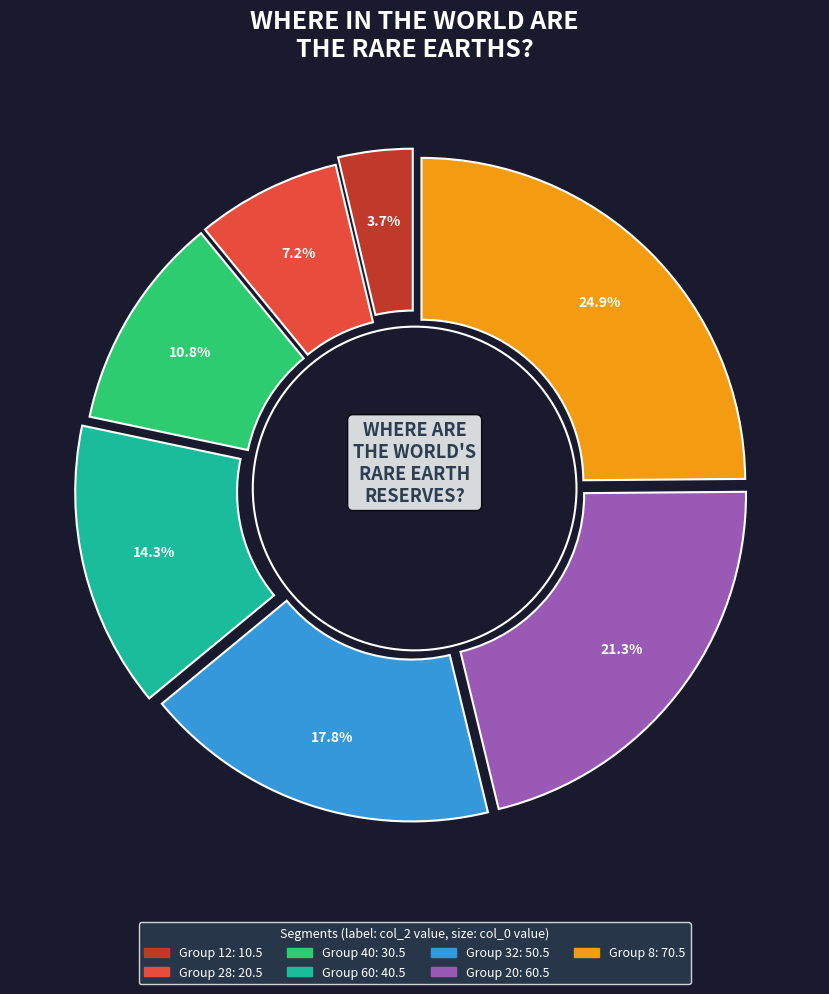

What is the largest slice in the pie chart?

8